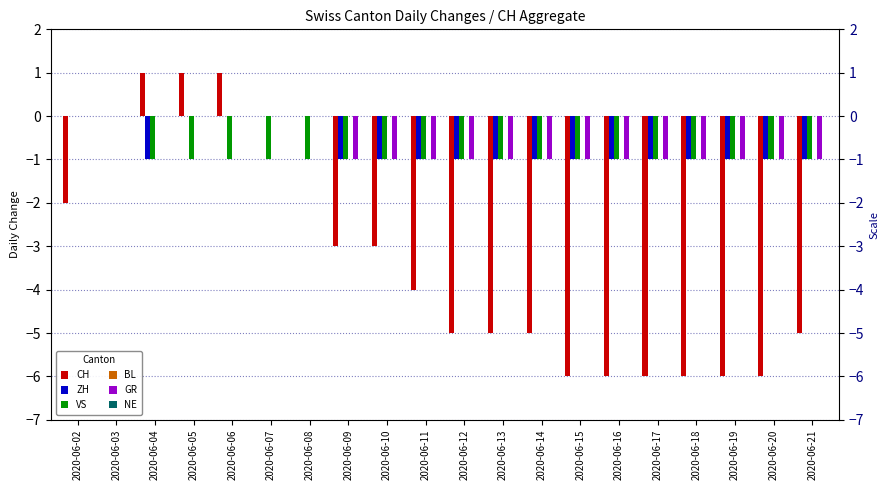

Rank the categories by ZH value from highest to lowest.

2020-06-02, 2020-06-03, 2020-06-05, 2020-06-06, 2020-06-07, 2020-06-08, 2020-06-04, 2020-06-09, 2020-06-10, 2020-06-11, 2020-06-12, 2020-06-13, 2020-06-14, 2020-06-15, 2020-06-16, 2020-06-17, 2020-06-18, 2020-06-19, 2020-06-20, 2020-06-21